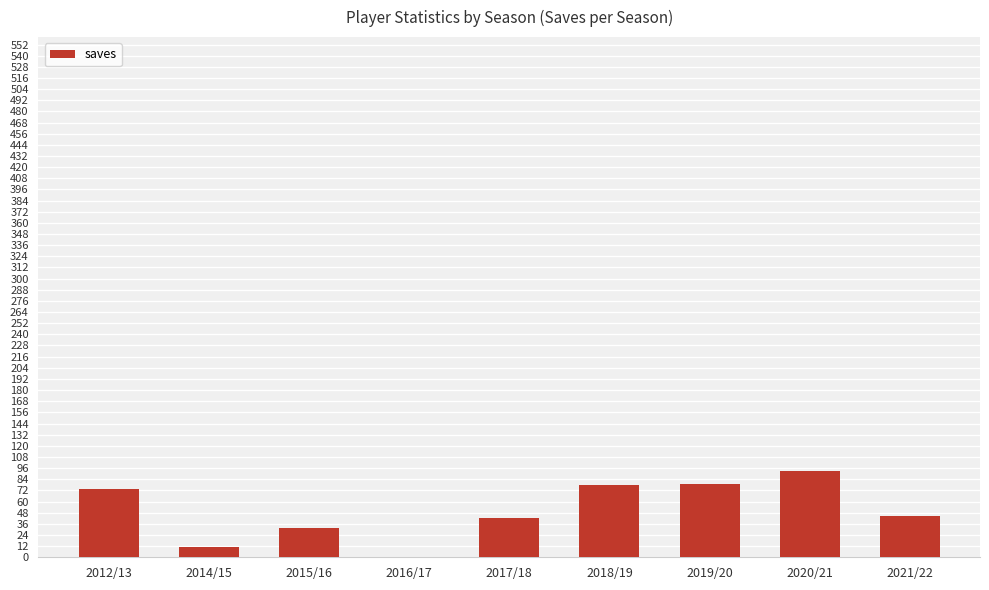

True or false: the data shows 93 at 2020/21.

True